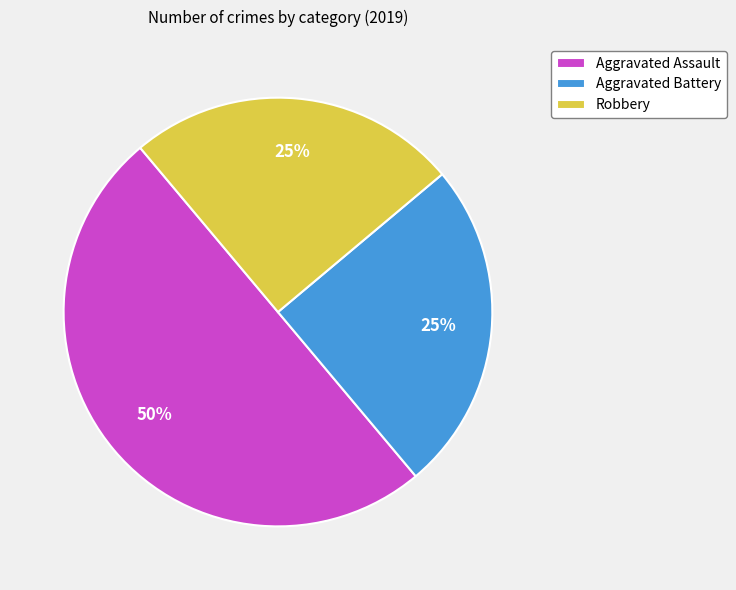

Is it true that Aggravated Battery is 11% of the pie?

False